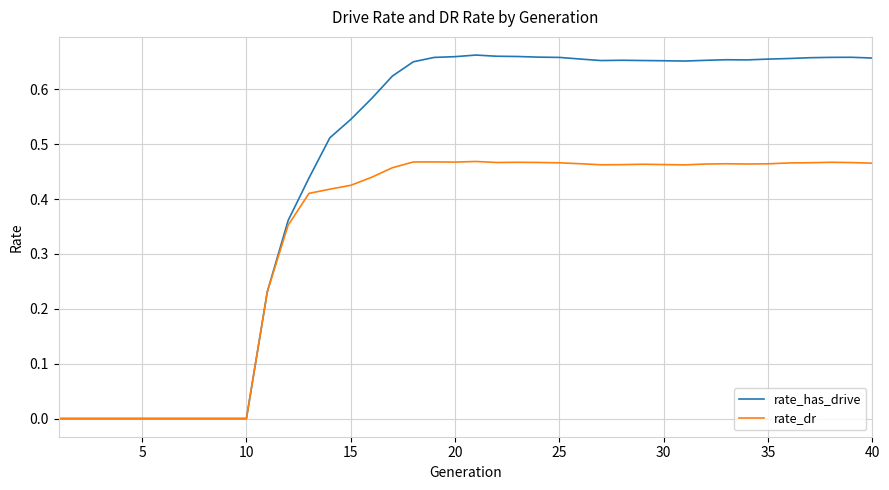

Count the number of data series in this chart.

2